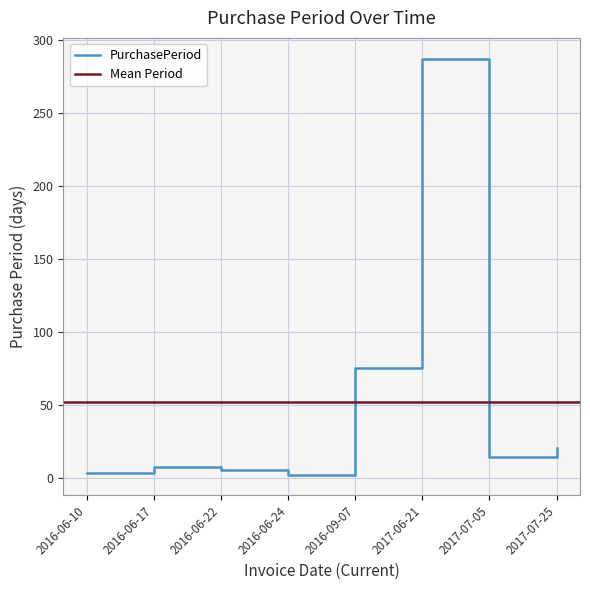

Which label corresponds to the smallest value in the chart?

2016-06-24